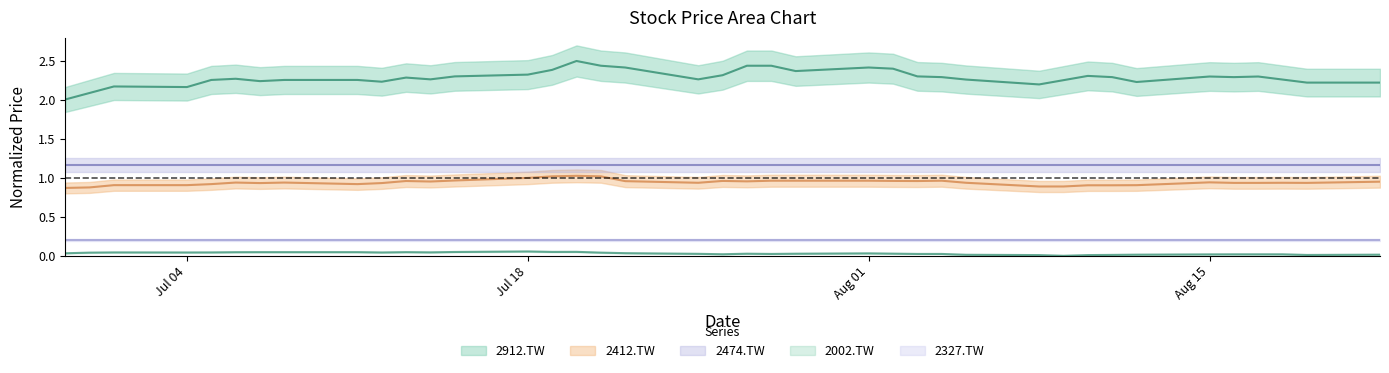

At which category is the sum across all series the highest?

2011-07-20